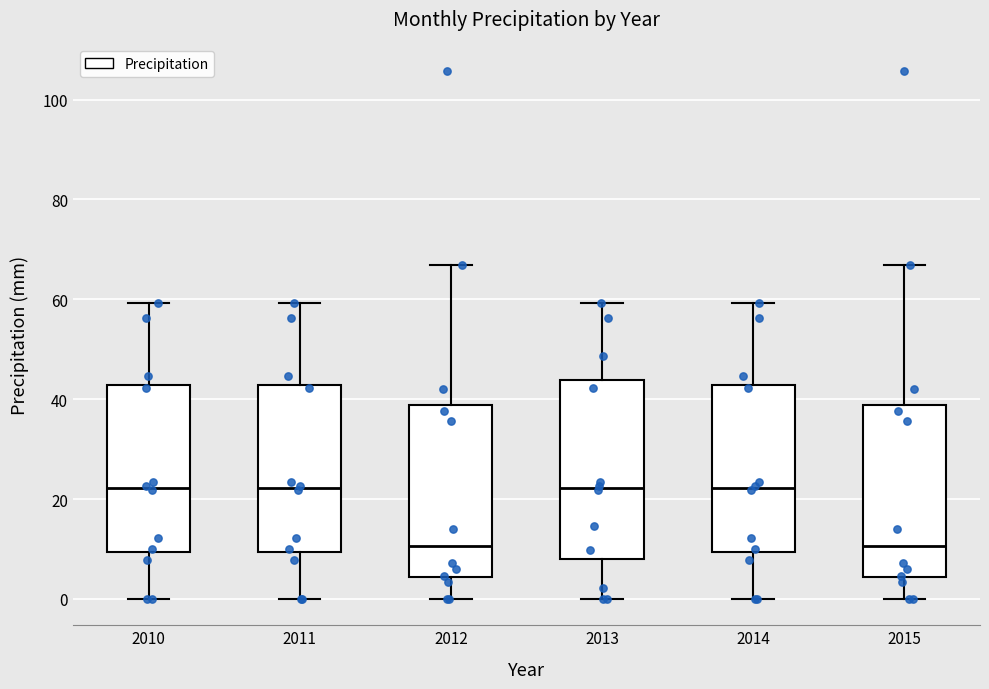

Where does the upper whisker of the box at x = 2015 end on the y-axis? The values are not printed on the chart, so give them approximately, as read against the axis.

66